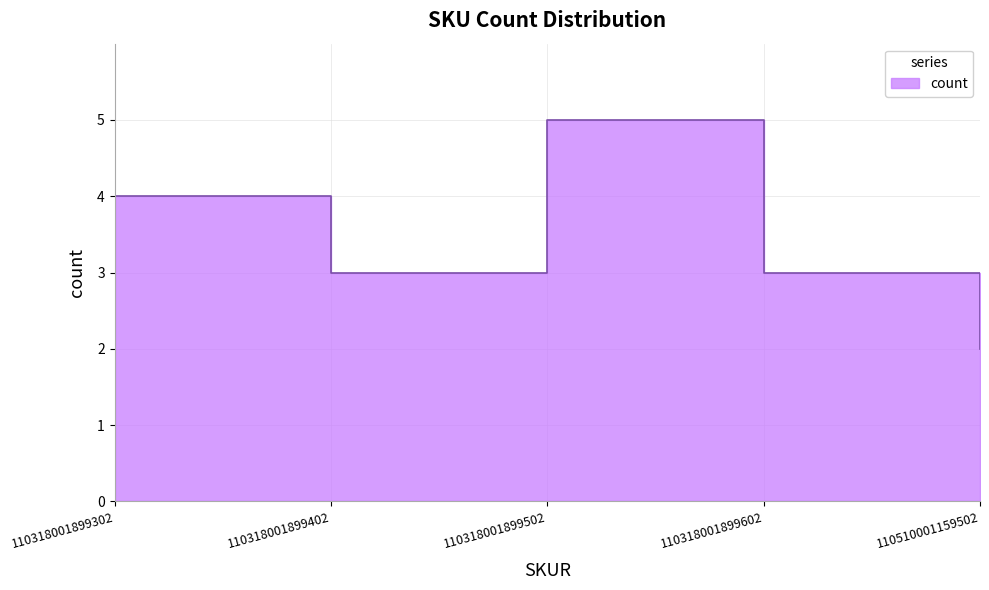

What is the difference between the second highest and minimum values?

2